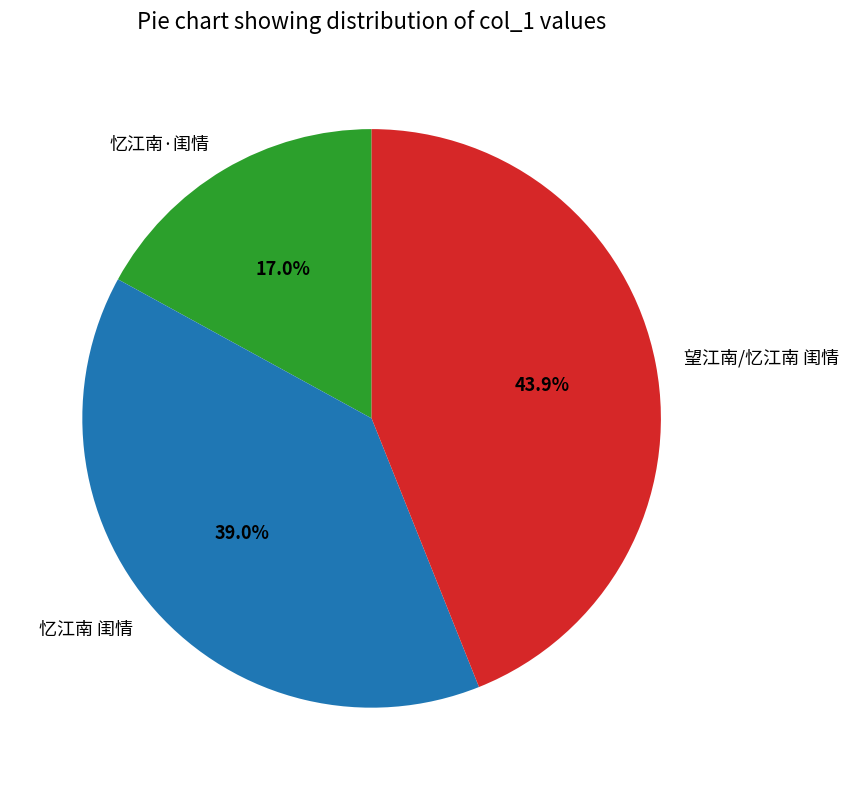

Is it true that 忆江南 闺情 is 31% of the pie?

False